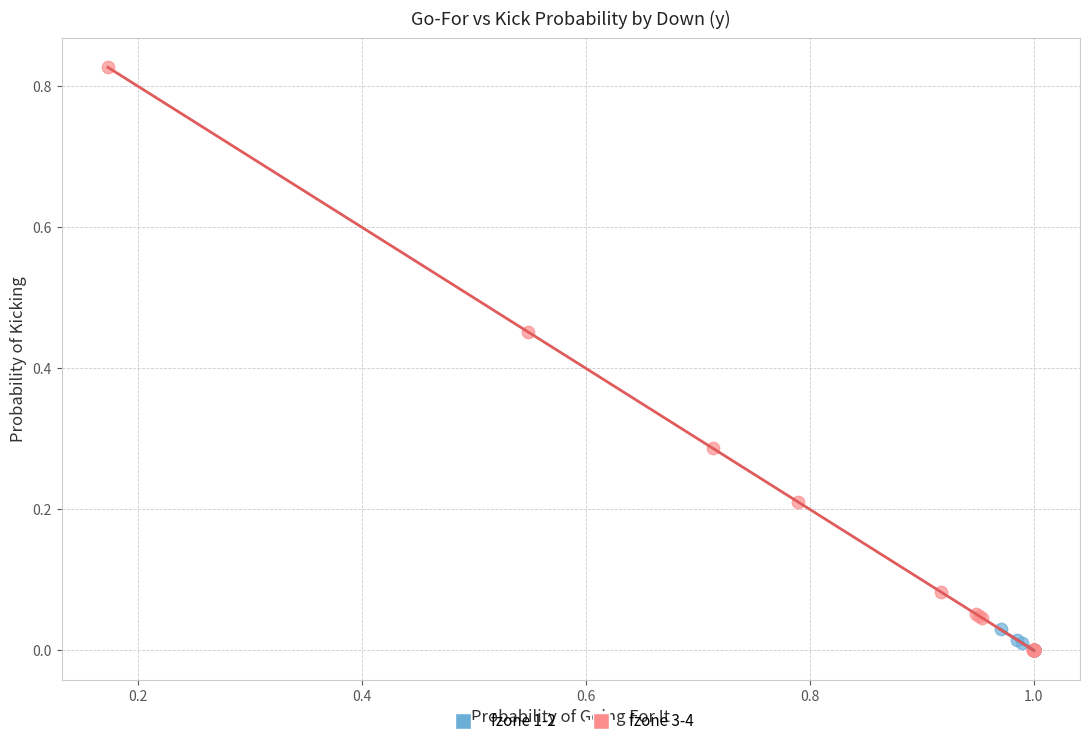

Which series has the largest Y range (max minus min)?

fzone 3-4